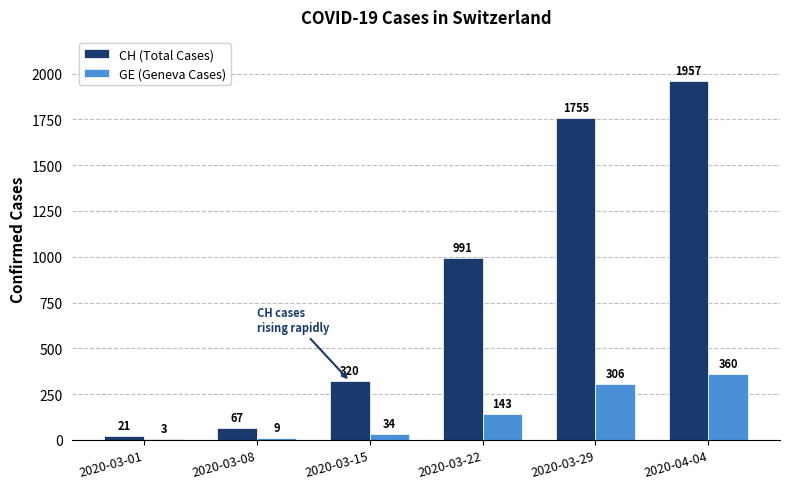

Which category has the highest value in the GE (Geneva Cases) series?

2020-04-04